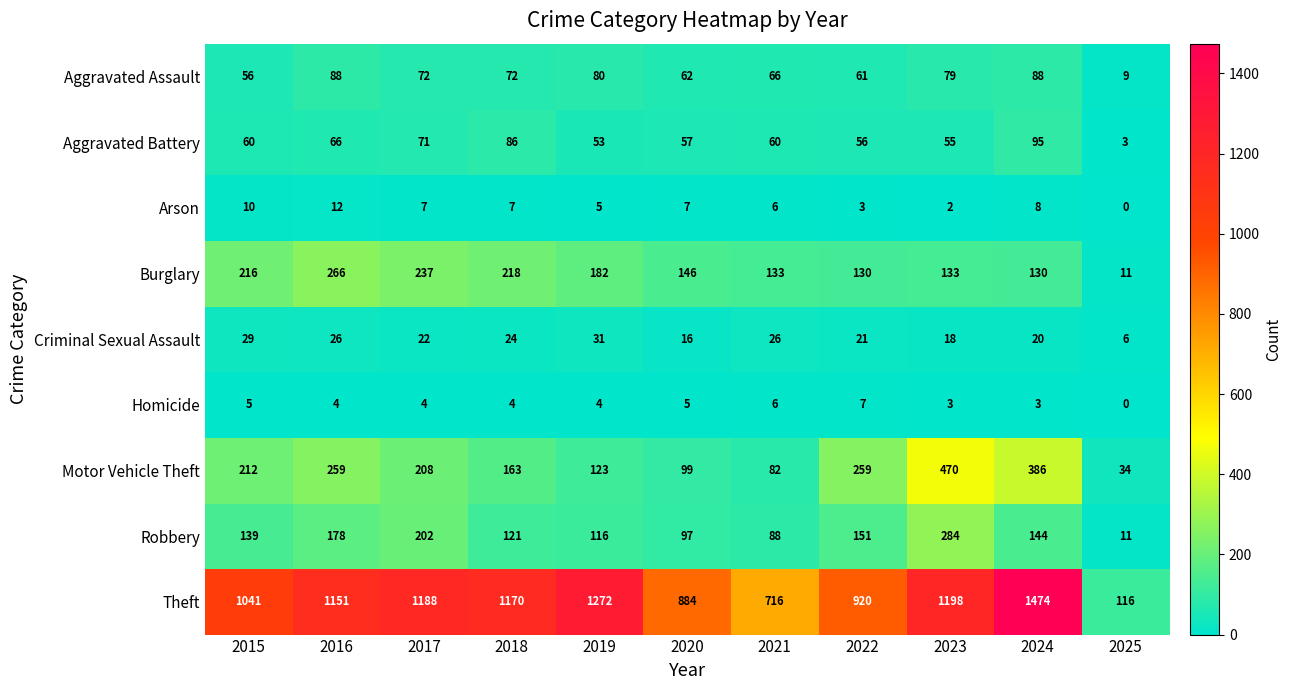

List the series in order of their peak value, highest first.

Theft, Motor Vehicle Theft, Robbery, Burglary, Aggravated Battery, Aggravated Assault, Criminal Sexual Assault, Arson, Homicide